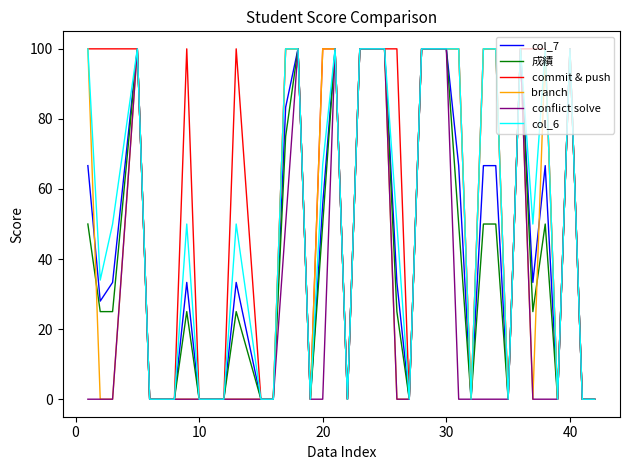

Which series has the largest total across all categories?

commit & push